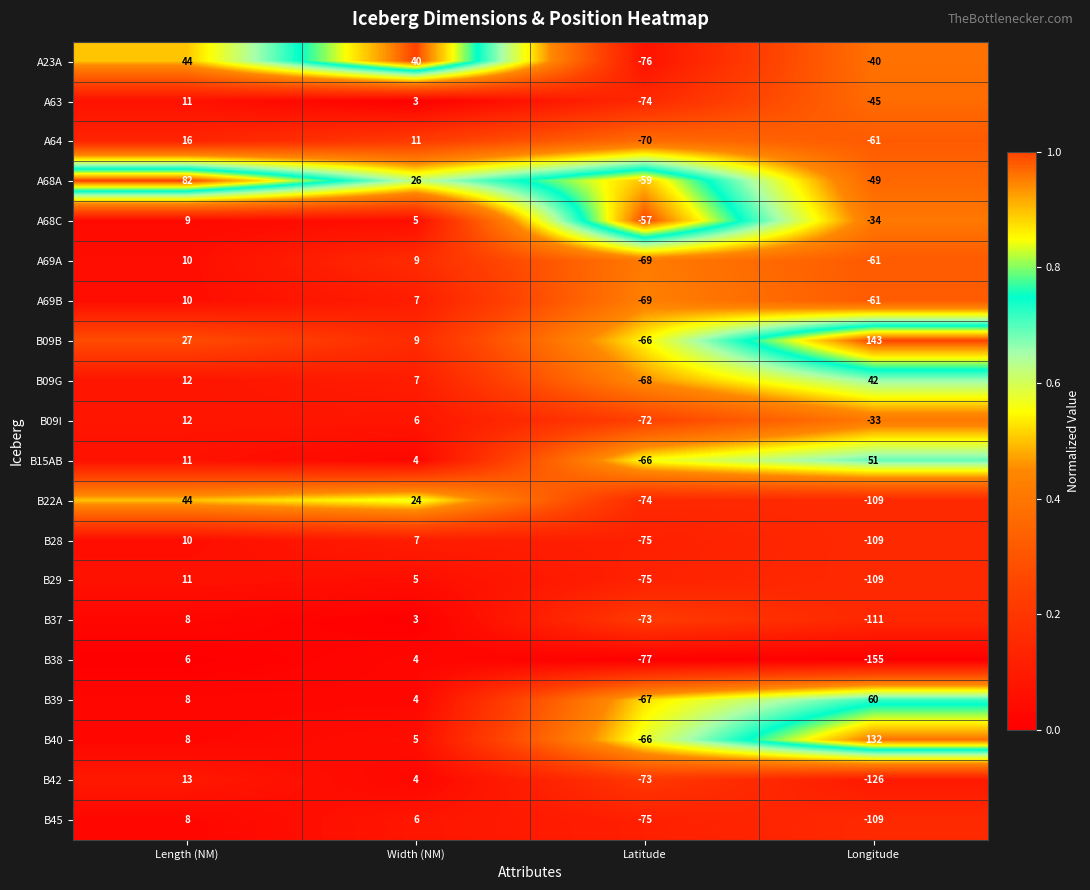

Which series has the largest range (max minus min)?

B09B